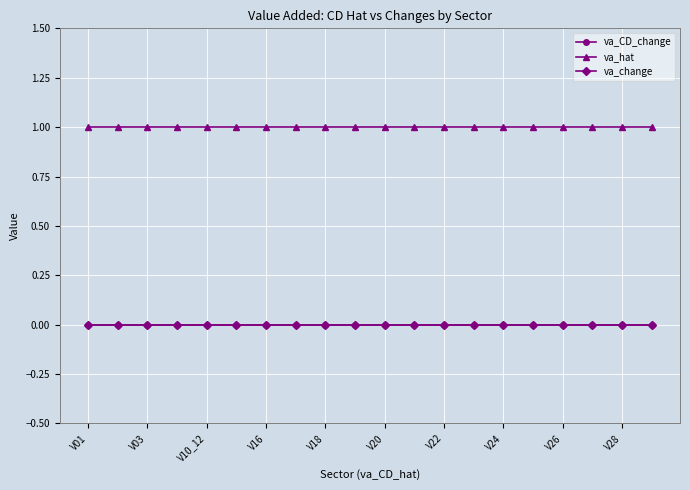

Is this an area chart (filled region under the line)?

No